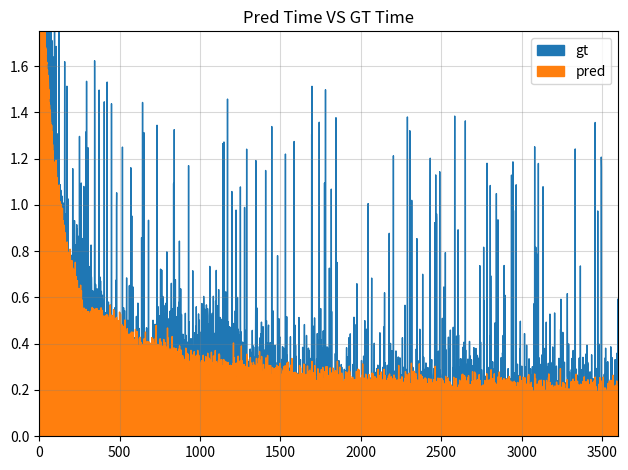

What is the maximum value shown in the chart?

33.6